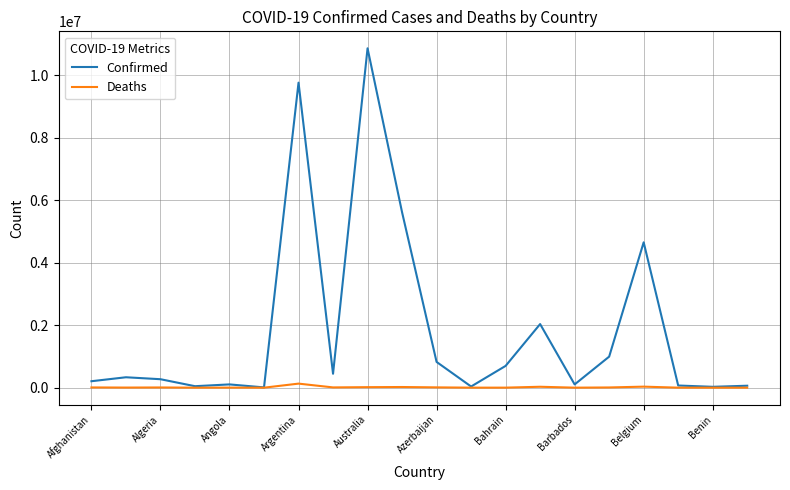

True or false: Deaths has more than 2 interior local peaks.

True